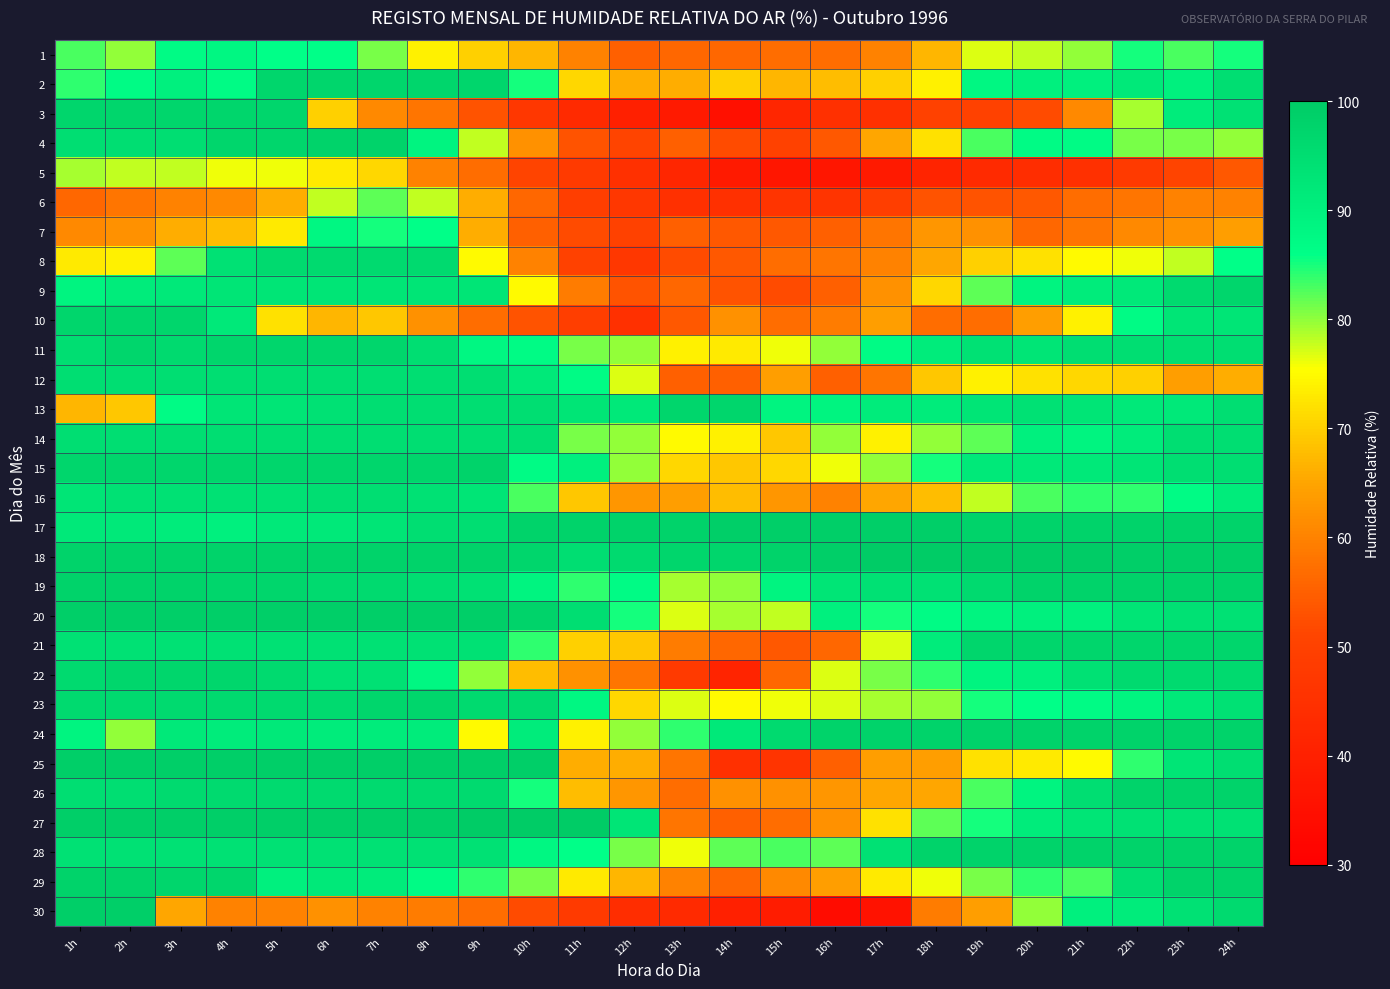

Reading left to right, transcribe all the data shown in this chart.

1: 1h=83	2h=80	3h=87	4h=88	5h=86	6h=86	7h=81	8h=74	9h=70	10h=67	11h=60	12h=55	13h=56	14h=56	15h=57	16h=57	17h=60	18h=67	19h=77	20h=78	21h=80	22h=85	23h=83	24h=85
2: 1h=84	2h=87	3h=90	4h=87	5h=97	6h=97	7h=97	8h=97	9h=97	10h=85	11h=71	12h=66	13h=66	14h=70	15h=67	16h=68	17h=70	18h=74	19h=88	20h=90	21h=90	22h=92	23h=90	24h=95
3: 1h=97	2h=97	3h=97	4h=97	5h=97	6h=70	7h=61	8h=58	9h=53	10h=47	11h=43	12h=40	13h=38	14h=35	15h=42	16h=45	17h=45	18h=50	19h=50	20h=52	21h=61	22h=79	23h=91	24h=94
4: 1h=95	2h=95	3h=95	4h=97	5h=97	6h=98	7h=98	8h=89	9h=78	10h=62	11h=53	12h=51	13h=55	14h=52	15h=50	16h=54	17h=65	18h=72	19h=83	20h=87	21h=87	22h=81	23h=81	24h=80
5: 1h=79	2h=78	3h=78	4h=76	5h=76	6h=73	7h=71	8h=60	9h=57	10h=51	11h=48	12h=45	13h=42	14h=38	15h=37	16h=37	17h=38	18h=41	19h=43	20h=44	21h=45	22h=48	23h=51	24h=54
6: 1h=56	2h=58	3h=60	4h=61	5h=66	6h=78	7h=82	8h=78	9h=66	10h=56	11h=49	12h=47	13h=45	14h=45	15h=46	16h=46	17h=49	18h=53	19h=53	20h=54	21h=57	22h=58	23h=60	24h=60
7: 1h=61	2h=62	3h=66	4h=68	5h=73	6h=88	7h=85	8h=86	9h=66	10h=55	11h=52	12h=50	13h=55	14h=54	15h=54	16h=55	17h=58	18h=63	19h=62	20h=56	21h=58	22h=61	23h=62	24h=64
8: 1h=73	2h=74	3h=82	4h=94	5h=96	6h=96	7h=96	8h=96	9h=75	10h=60	11h=50	12h=47	13h=52	14h=54	15h=57	16h=58	17h=60	18h=65	19h=70	20h=72	21h=75	22h=76	23h=78	24h=86
9: 1h=89	2h=91	3h=92	4h=93	5h=93	6h=93	7h=93	8h=93	9h=93	10h=75	11h=59	12h=53	13h=56	14h=53	15h=52	16h=55	17h=62	18h=71	19h=82	20h=89	21h=91	22h=92	23h=96	24h=97
10: 1h=97	2h=97	3h=97	4h=92	5h=72	6h=67	7h=69	8h=62	9h=57	10h=53	11h=49	12h=45	13h=54	14h=62	15h=57	16h=59	17h=64	18h=57	19h=57	20h=64	21h=74	22h=87	23h=93	24h=93
11: 1h=95	2h=97	3h=96	4h=97	5h=97	6h=97	7h=97	8h=95	9h=88	10h=87	11h=81	12h=80	13h=74	14h=73	15h=76	16h=80	17h=87	18h=91	19h=94	20h=93	21h=95	22h=95	23h=95	24h=95
12: 1h=95	2h=95	3h=95	4h=95	5h=95	6h=95	7h=95	8h=95	9h=95	10h=92	11h=87	12h=77	13h=55	14h=55	15h=64	16h=55	17h=58	18h=69	19h=74	20h=72	21h=71	22h=70	23h=64	24h=66
13: 1h=67	2h=69	3h=87	4h=93	5h=93	6h=94	7h=95	8h=95	9h=95	10h=95	11h=93	12h=92	13h=97	14h=97	15h=89	16h=89	17h=91	18h=91	19h=93	20h=94	21h=93	22h=92	23h=92	24h=95
14: 1h=95	2h=95	3h=95	4h=95	5h=95	6h=95	7h=95	8h=95	9h=95	10h=95	11h=81	12h=80	13h=75	14h=74	15h=69	16h=80	17h=74	18h=80	19h=82	20h=90	21h=89	22h=91	23h=95	24h=95
15: 1h=97	2h=97	3h=97	4h=97	5h=97	6h=97	7h=97	8h=97	9h=98	10h=87	11h=90	12h=80	13h=71	14h=69	15h=71	16h=76	17h=80	18h=85	19h=92	20h=92	21h=92	22h=93	23h=95	24h=95
16: 1h=93	2h=94	3h=94	4h=94	5h=94	6h=95	7h=95	8h=94	9h=93	10h=83	11h=69	12h=63	13h=64	14h=68	15h=63	16h=60	17h=65	18h=68	19h=78	20h=83	21h=84	22h=84	23h=87	24h=91
17: 1h=92	2h=92	3h=91	4h=90	5h=92	6h=92	7h=93	8h=95	9h=95	10h=98	11h=98	12h=98	13h=98	14h=99	15h=99	16h=99	17h=99	18h=99	19h=98	20h=98	21h=98	22h=98	23h=98	24h=98
18: 1h=98	2h=98	3h=98	4h=98	5h=98	6h=98	7h=98	8h=98	9h=98	10h=97	11h=95	12h=96	13h=97	14h=97	15h=98	16h=99	17h=100	18h=100	19h=100	20h=100	21h=100	22h=99	23h=99	24h=99
19: 1h=98	2h=98	3h=98	4h=97	5h=97	6h=96	7h=96	8h=95	9h=94	10h=89	11h=84	12h=87	13h=79	14h=80	15h=89	16h=93	17h=94	18h=94	19h=96	20h=98	21h=98	22h=98	23h=98	24h=98
20: 1h=99	2h=99	3h=99	4h=99	5h=99	6h=99	7h=99	8h=99	9h=99	10h=98	11h=95	12h=85	13h=77	14h=79	15h=78	16h=90	17h=85	18h=87	19h=89	20h=90	21h=90	22h=93	23h=94	24h=94
21: 1h=94	2h=94	3h=94	4h=94	5h=94	6h=94	7h=94	8h=94	9h=94	10h=84	11h=70	12h=69	13h=59	14h=56	15h=54	16h=56	17h=77	18h=91	19h=97	20h=97	21h=97	22h=97	23h=97	24h=97
22: 1h=96	2h=97	3h=97	4h=97	5h=96	6h=94	7h=94	8h=88	9h=80	10h=68	11h=62	12h=58	13h=48	14h=41	15h=56	16h=77	17h=81	18h=84	19h=89	20h=90	21h=94	22h=96	23h=96	24h=96
23: 1h=96	2h=96	3h=96	4h=96	5h=96	6h=96	7h=97	8h=97	9h=96	10h=96	11h=88	12h=71	13h=77	14h=75	15h=76	16h=77	17h=79	18h=80	19h=85	20h=86	21h=87	22h=89	23h=92	24h=94
24: 1h=89	2h=80	3h=92	4h=91	5h=92	6h=91	7h=91	8h=91	9h=75	10h=91	11h=74	12h=80	13h=84	14h=92	15h=96	16h=98	17h=98	18h=98	19h=98	20h=98	21h=98	22h=98	23h=98	24h=98
25: 1h=99	2h=99	3h=99	4h=99	5h=99	6h=99	7h=99	8h=99	9h=99	10h=99	11h=66	12h=66	13h=58	14h=45	15h=46	16h=55	17h=64	18h=64	19h=72	20h=73	21h=75	22h=84	23h=93	24h=95
26: 1h=95	2h=95	3h=96	4h=96	5h=96	6h=96	7h=96	8h=96	9h=96	10h=85	11h=68	12h=63	13h=57	14h=62	15h=62	16h=63	17h=65	18h=65	19h=83	20h=89	21h=95	22h=98	23h=98	24h=98
27: 1h=99	2h=99	3h=99	4h=99	5h=99	6h=99	7h=99	8h=99	9h=100	10h=100	11h=100	12h=93	13h=58	14h=55	15h=57	16h=62	17h=72	18h=82	19h=85	20h=91	21h=93	22h=94	23h=94	24h=94
28: 1h=94	2h=94	3h=94	4h=94	5h=94	6h=94	7h=94	8h=94	9h=94	10h=88	11h=86	12h=81	13h=76	14h=82	15h=83	16h=82	17h=94	18h=98	19h=98	20h=98	21h=98	22h=98	23h=98	24h=98
29: 1h=98	2h=98	3h=97	4h=97	5h=90	6h=92	7h=91	8h=87	9h=84	10h=81	11h=73	12h=67	13h=60	14h=56	15h=61	16h=64	17h=73	18h=76	19h=81	20h=84	21h=83	22h=95	23h=98	24h=98
30: 1h=99	2h=99	3h=65	4h=60	5h=60	6h=62	7h=60	8h=59	9h=57	10h=52	11h=48	12h=44	13h=43	14h=40	15h=39	16h=34	17h=36	18h=59	19h=64	20h=80	21h=90	22h=91	23h=94	24h=96